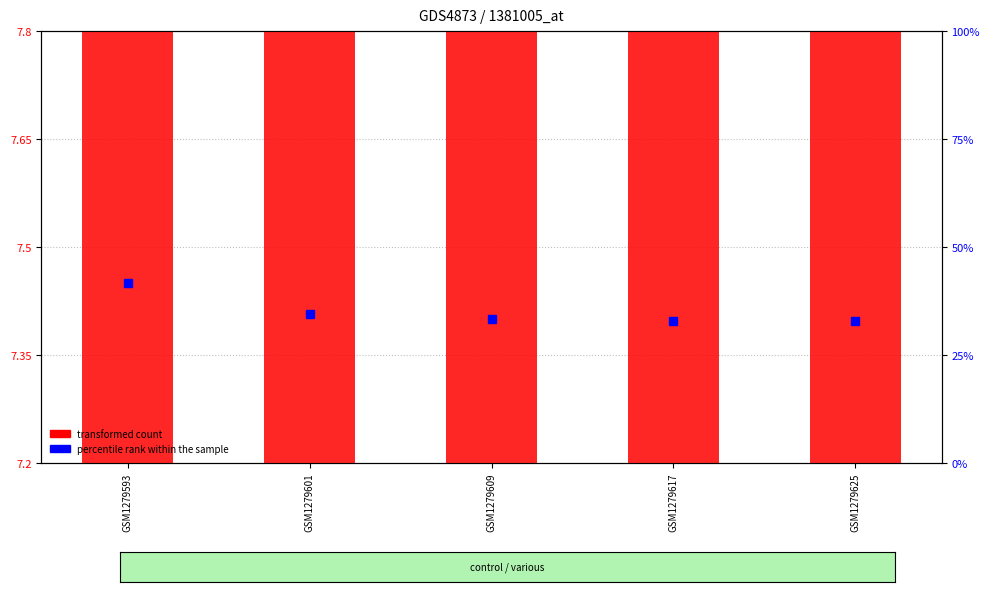

Reading left to right, extract all data points from this chart.

10.9	9.5	9.2	9.1	9.0